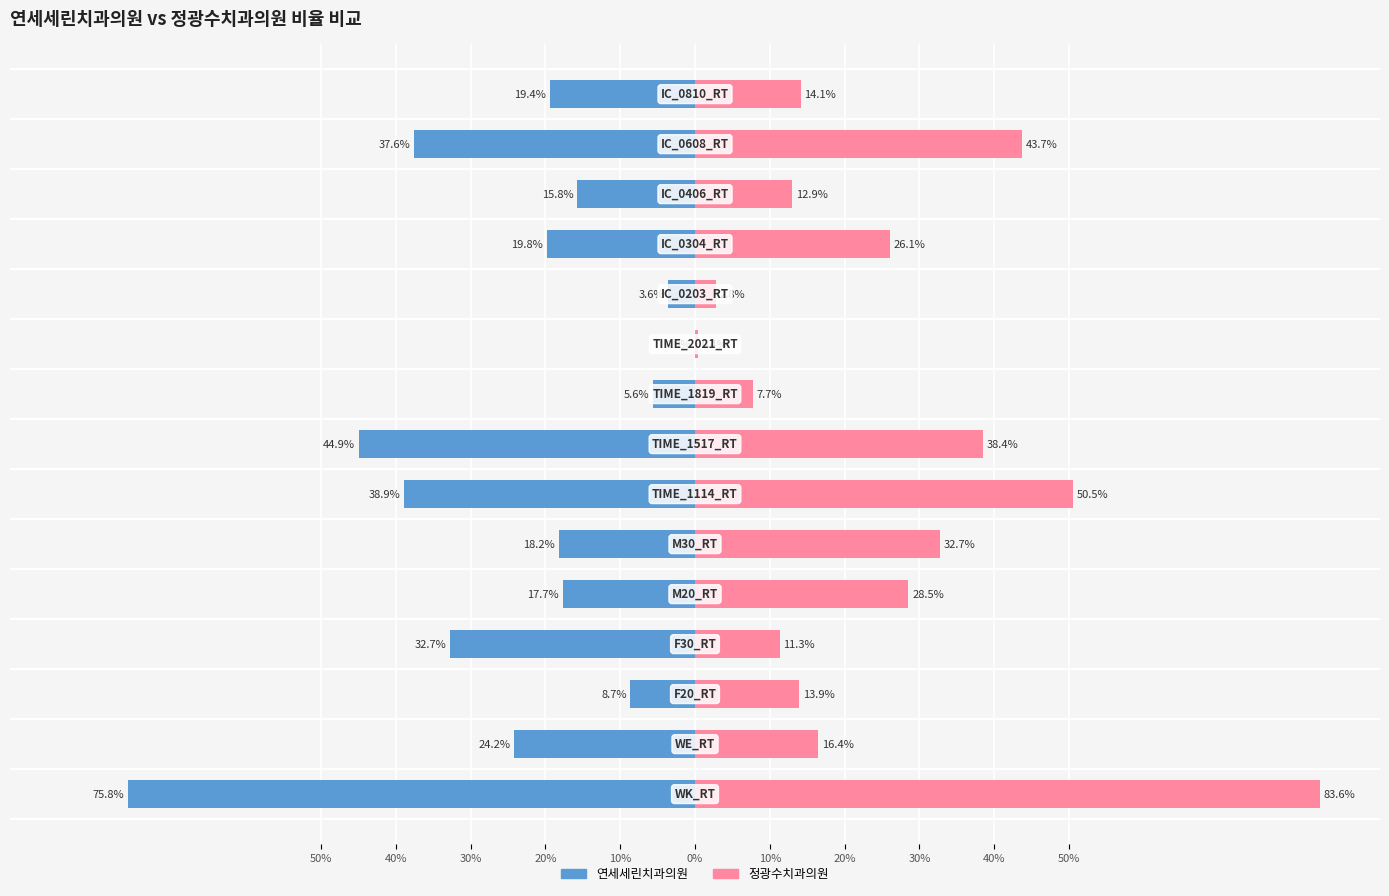

How many categories are shown in the chart?

15